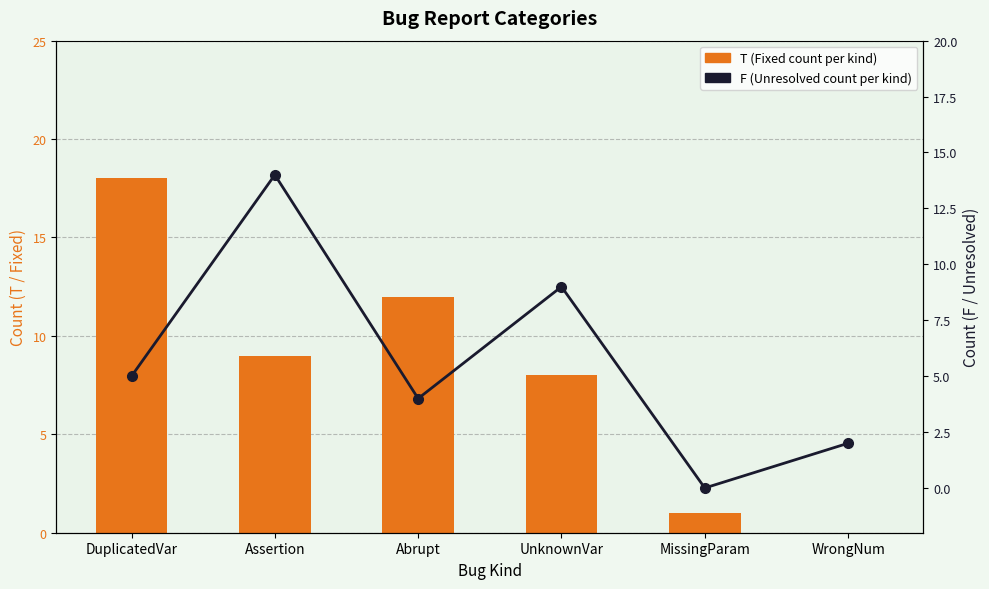

Reading left to right, what are all the values shown in this chart?

T (Fixed): DuplicatedVar=18	Assertion=9	Abrupt=12	UnknownVar=8	MissingParam=1	WrongNum=0
F (Unresolved): DuplicatedVar=5	Assertion=14	Abrupt=4	UnknownVar=9	MissingParam=0	WrongNum=2